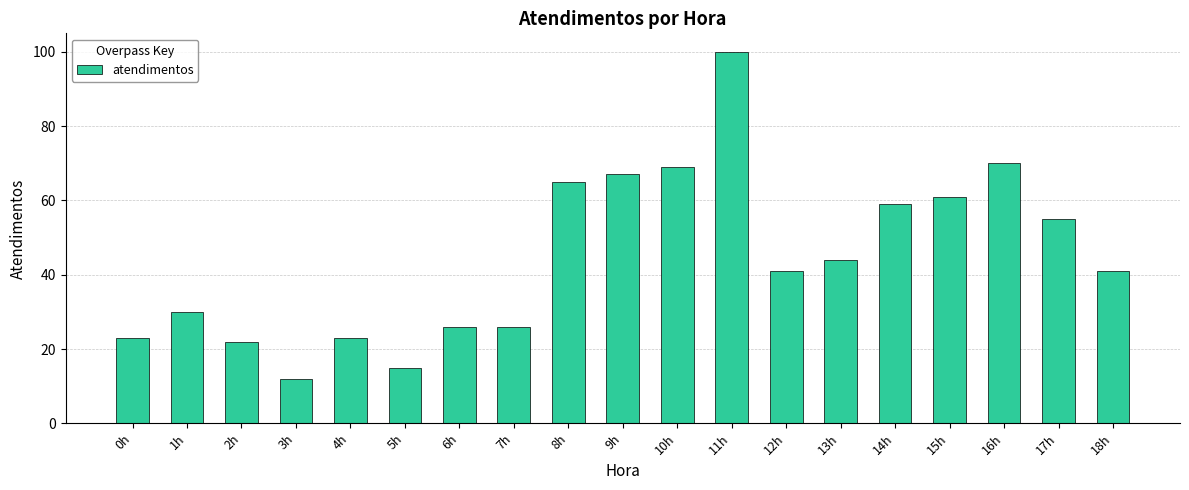

The value at 7h is 26. True or false?

True